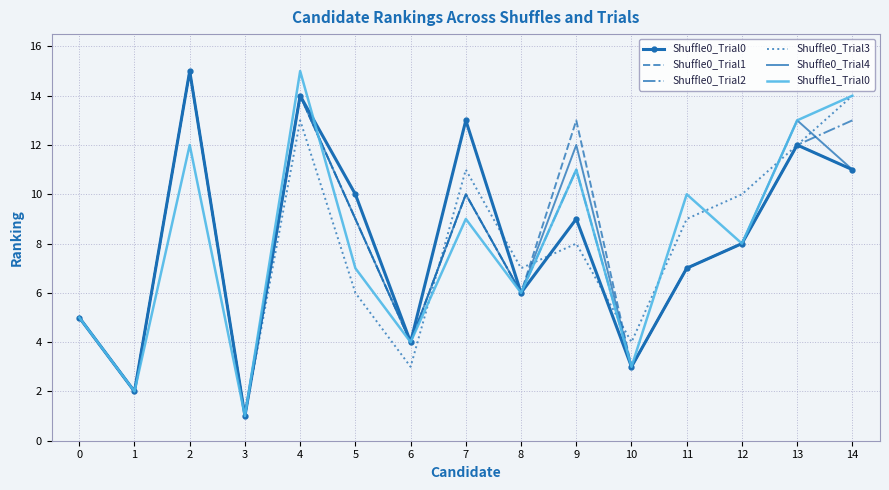

Between 10 and 11, which series saw the biggest shift?

Shuffle1_Trial0